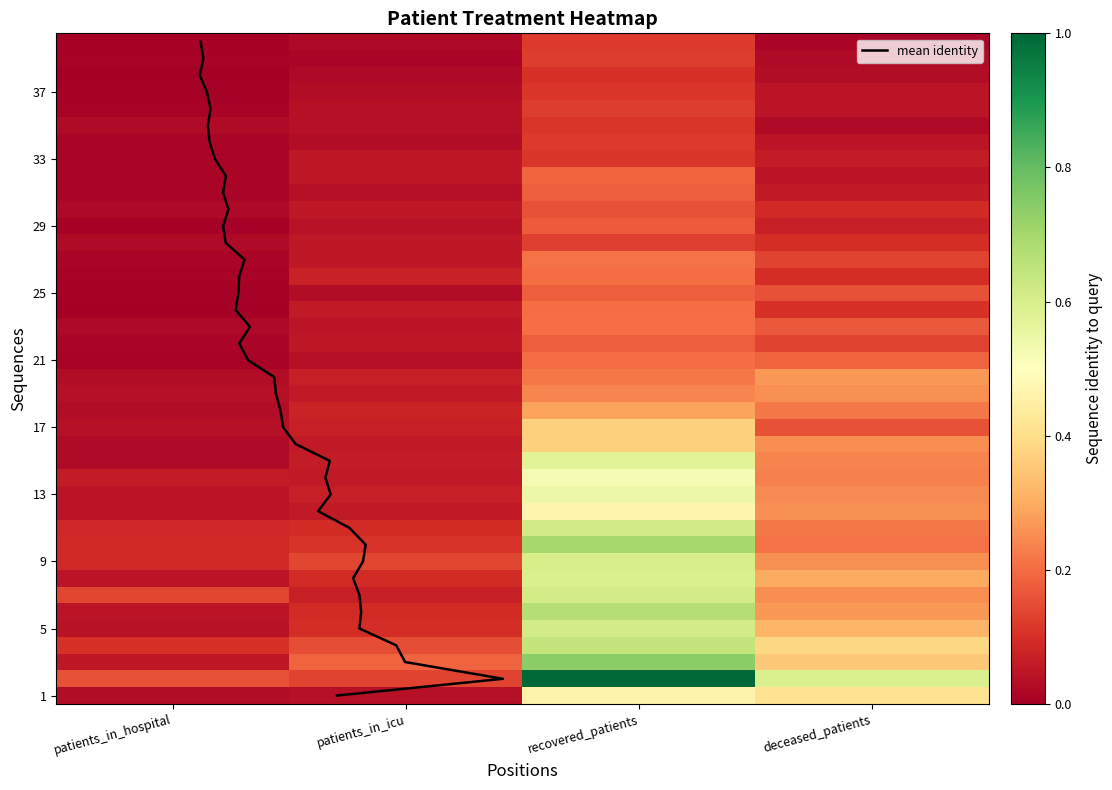

What is the highest value of the 24 series?

0.2